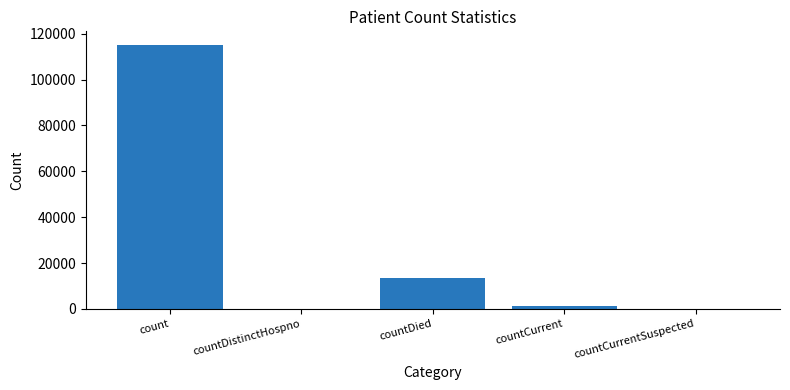

Where is the data nearest to the value 57648?

countDied